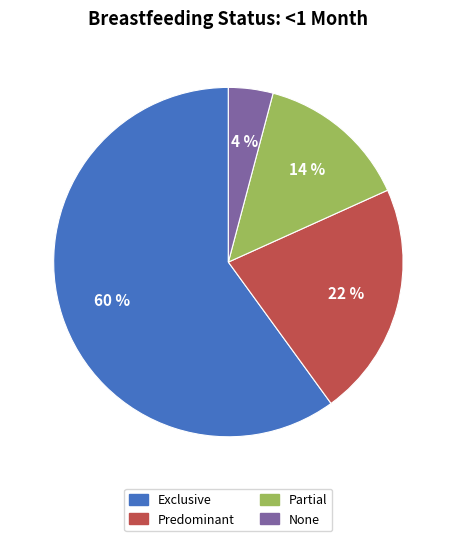

To the nearest percent, what portion does Predominant represent?

22%